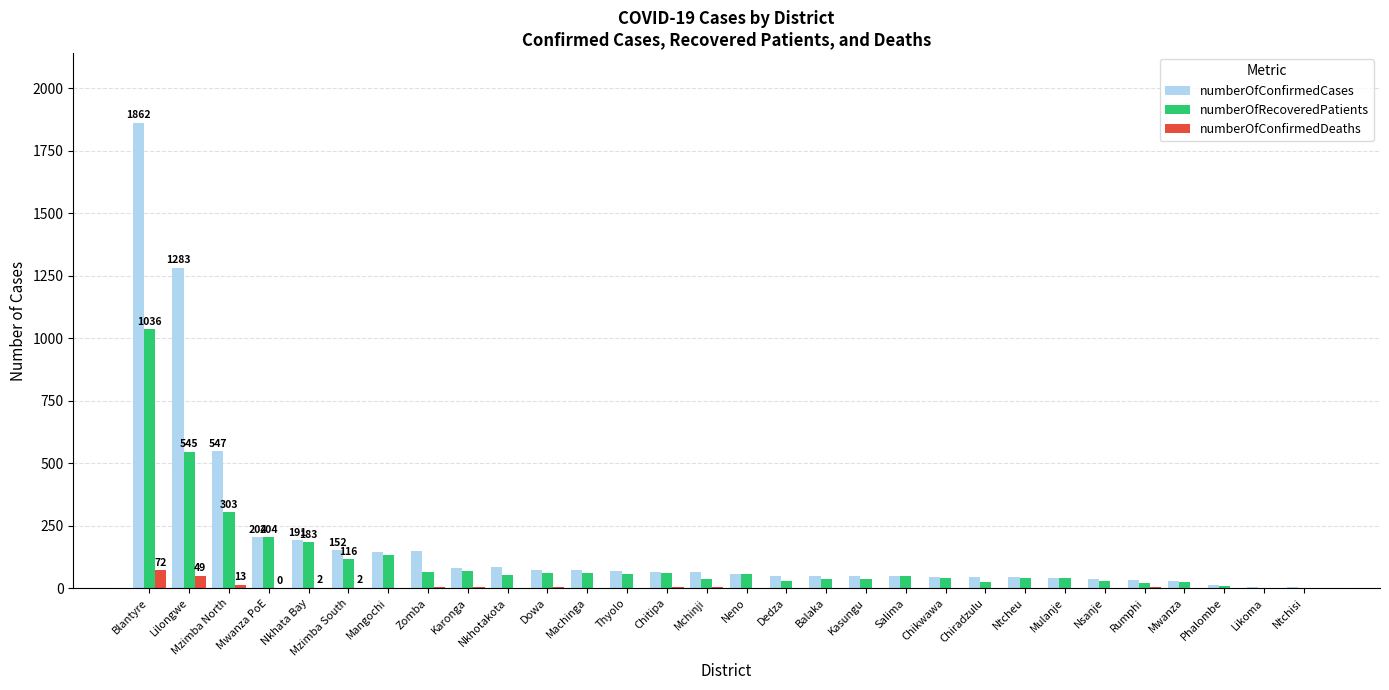

What is the sum of all numberOfRecoveredPatients values?

3420